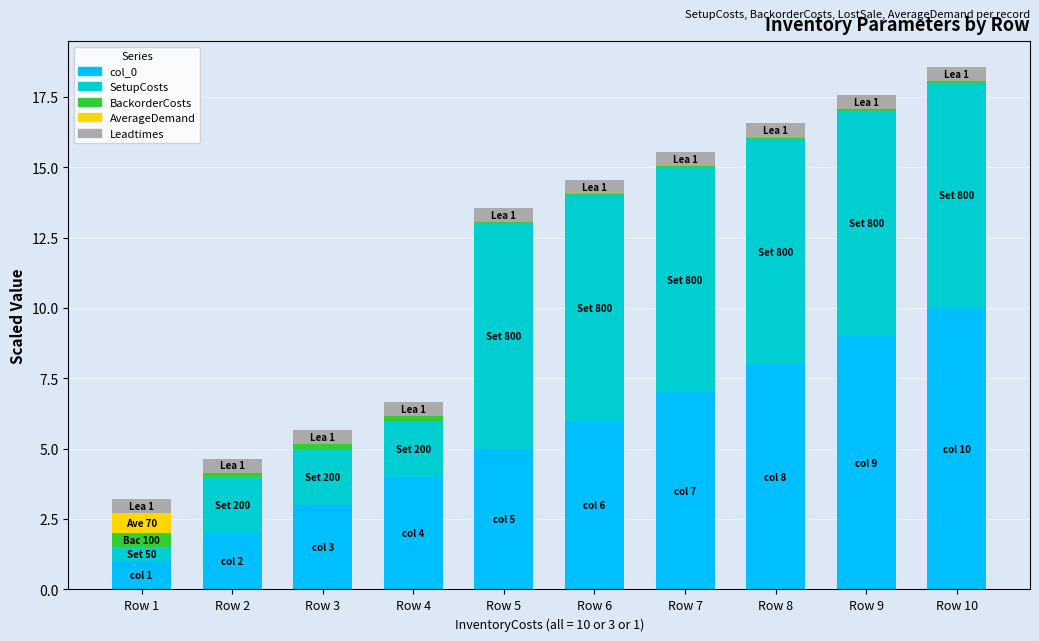

What is the total value across all series at Row 1?

3.2